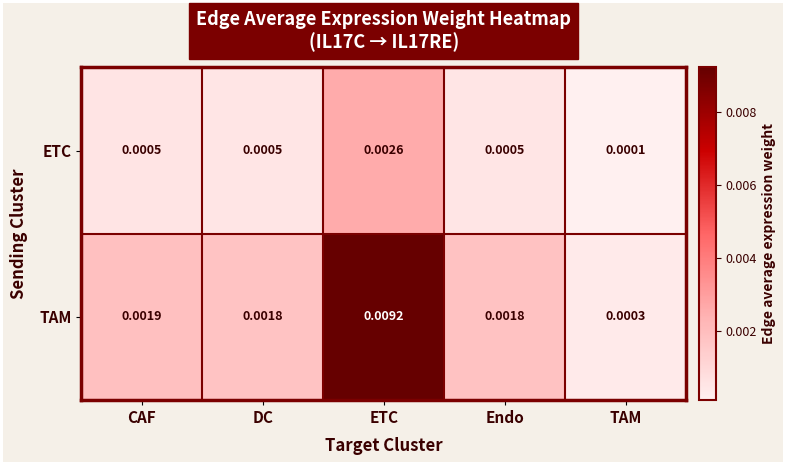

At which label does ETC reach its peak?

ETC